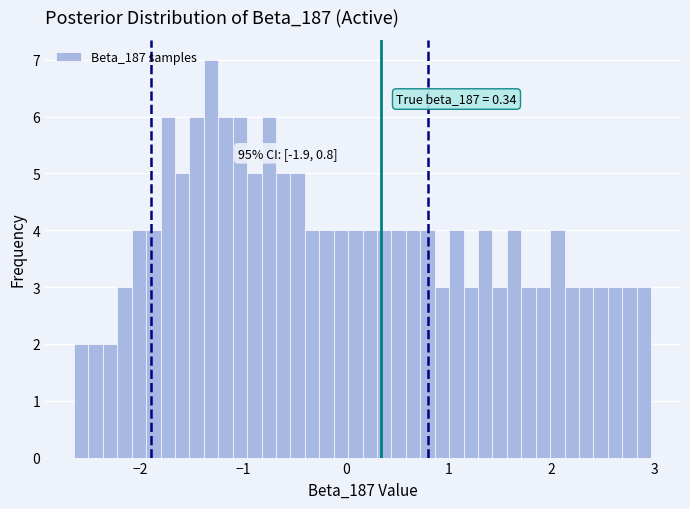

Read against the x-axis, roughly where is the centre of the tallest bar?

-1.3